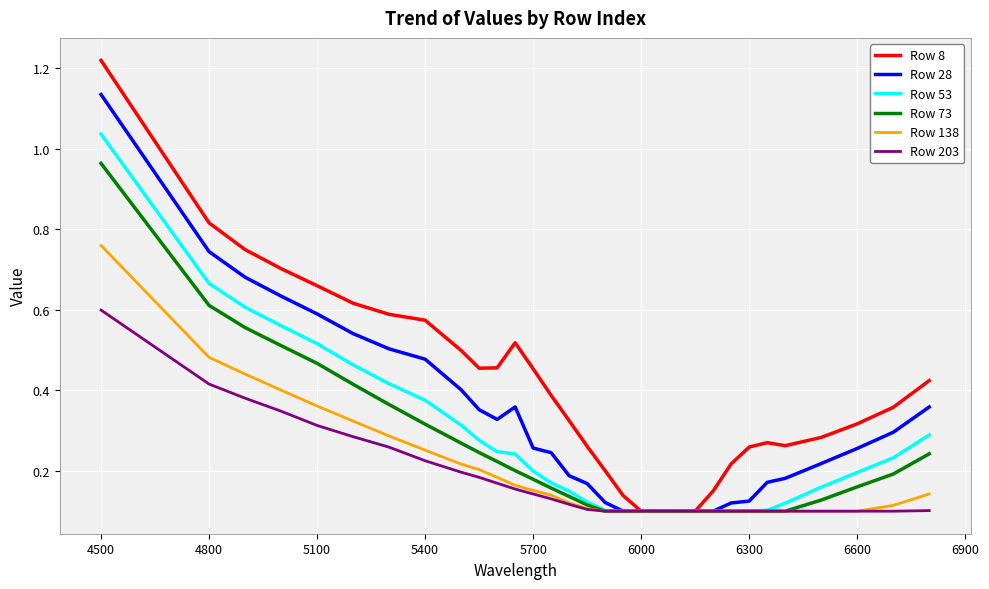

Which series has the largest total across all categories?

Row 8